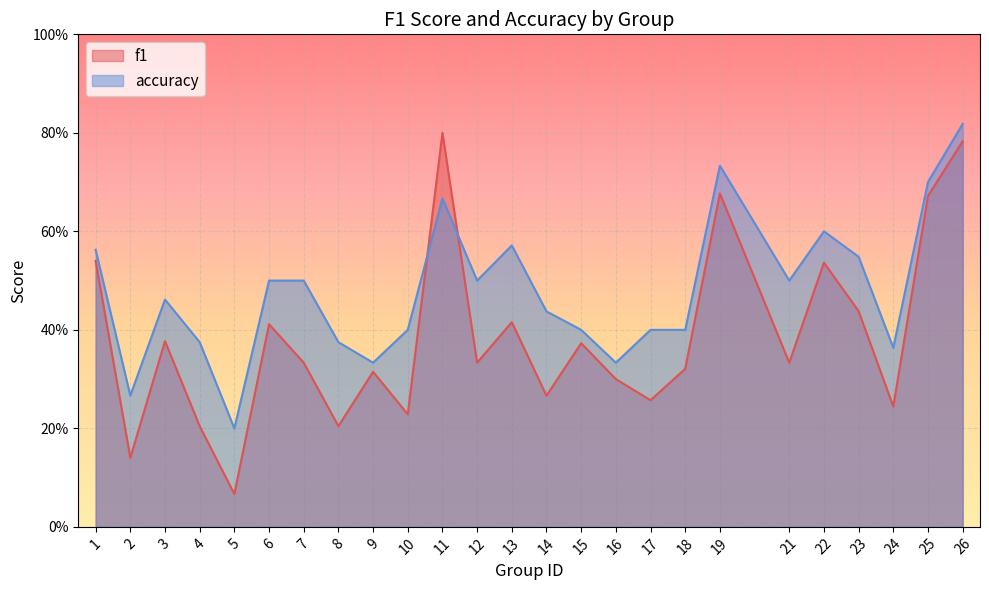

What are all the series names shown in the legend?

f1, accuracy